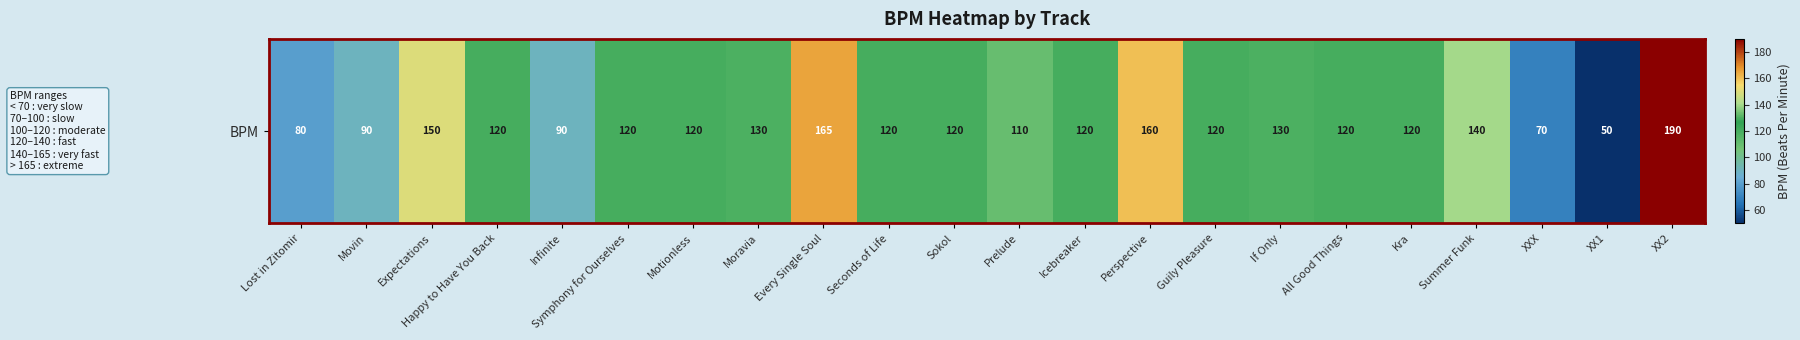

The chart shows a value of 162 at Movin. True or false?

False